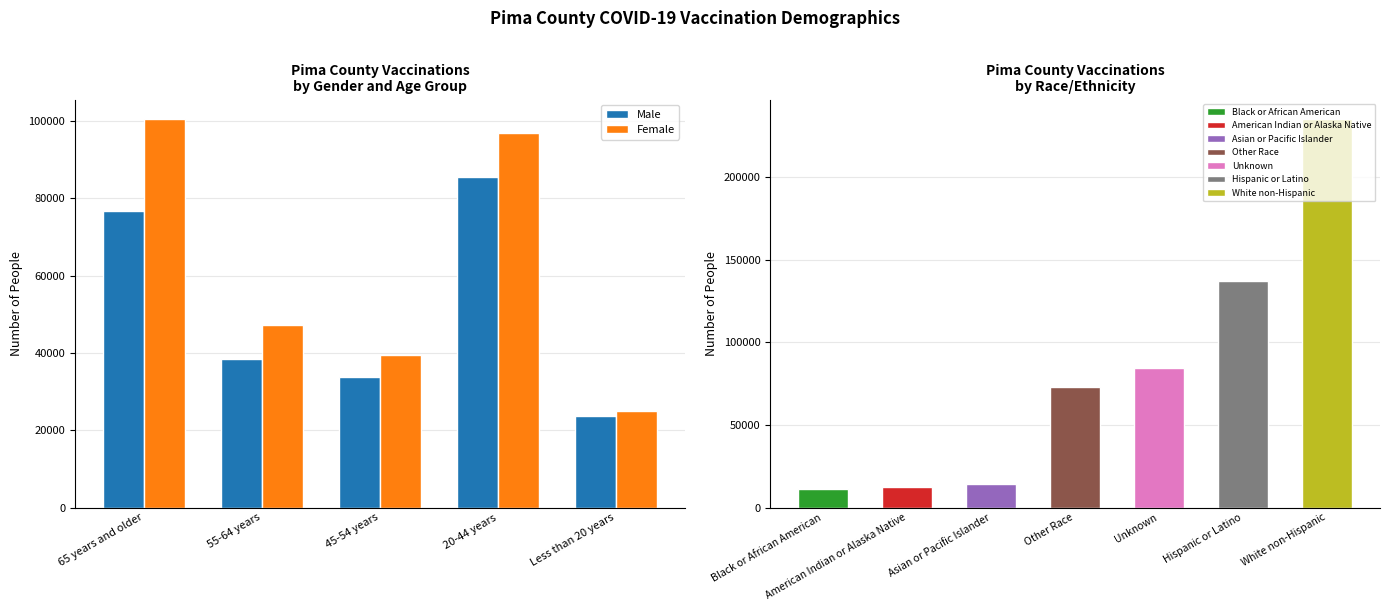

At which category is the sum across all series the highest?

20-44 years